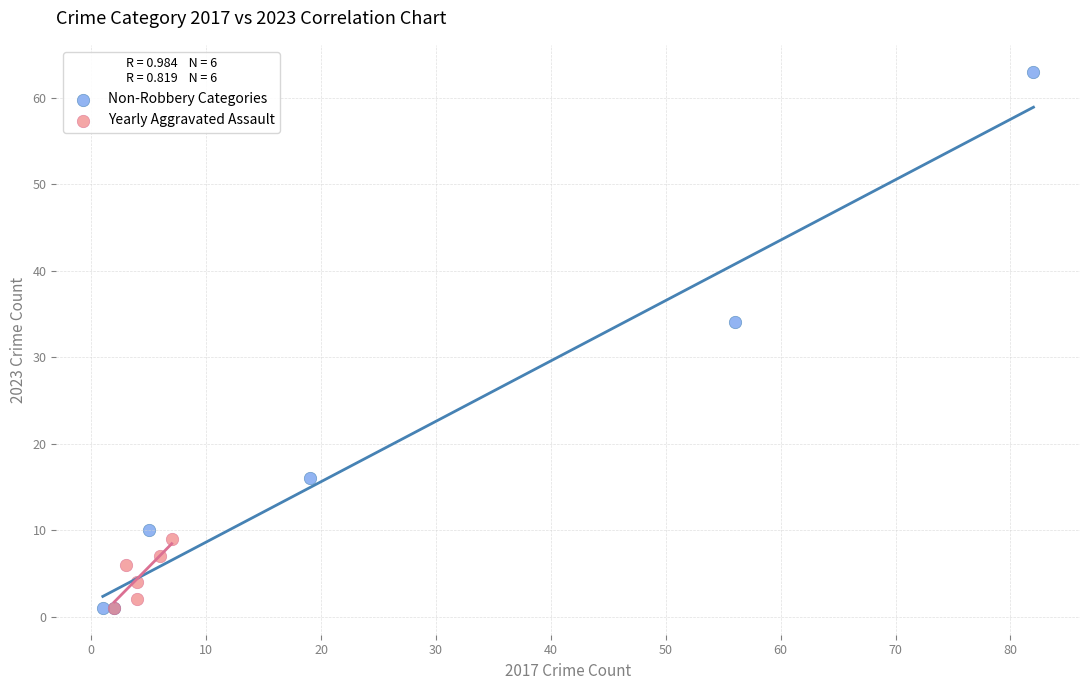

Which series has the widest spread of Y values?

Non-Robbery Categories